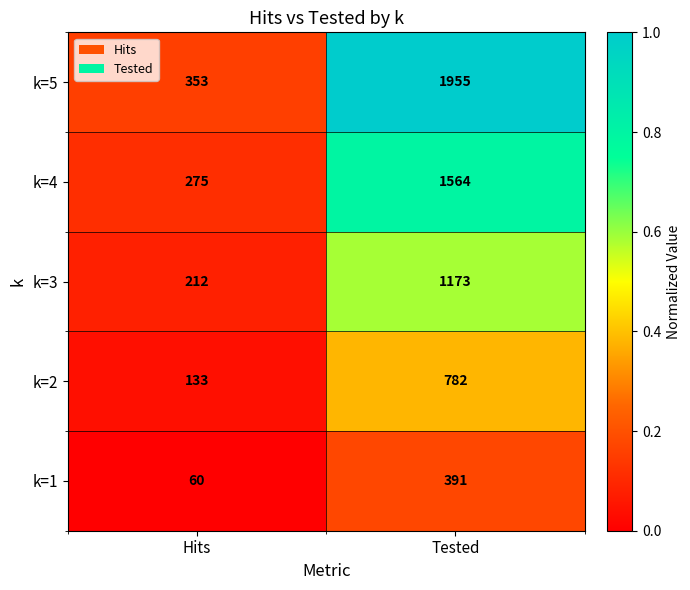

Where is k=2 nearest to the value 457?

Hits